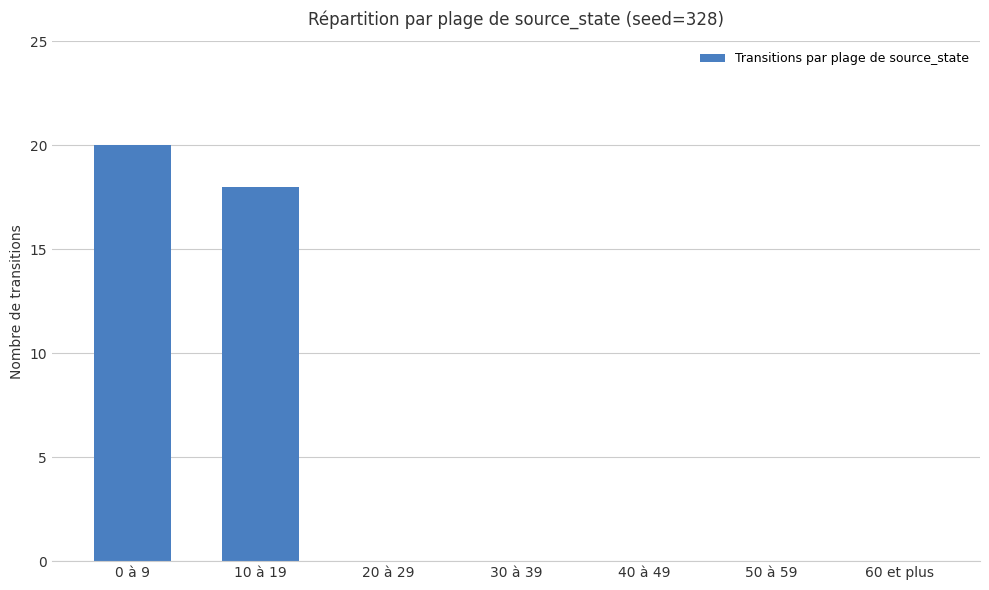

Which label corresponds to the largest value in the chart?

0 à 9